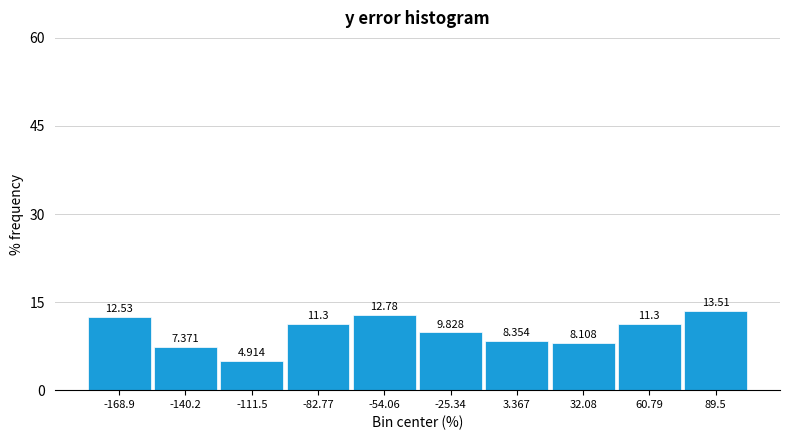

Reading left to right, transcribe this chart: for each bar, give the range it covers on the x-axis and its height. The bar edges are not printed on the chart, so give them approximately, as read against the axis.

-185 to -155: 12.531
-155 to -125: 7.371
-125 to -95: 4.914
-95 to -70: 11.302
-70 to -40: 12.776
-40 to -10: 9.828
-10 to 20: 8.354
20 to 45: 8.108
45 to 75: 11.302
75 to 105: 13.514